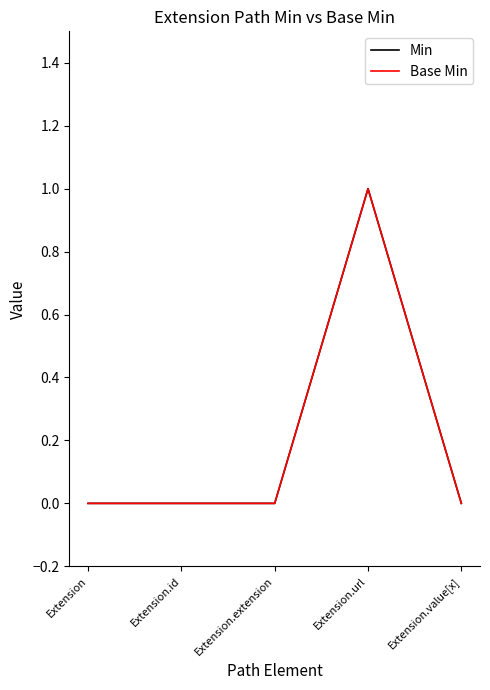

Is this an area chart (filled region under the line)?

No